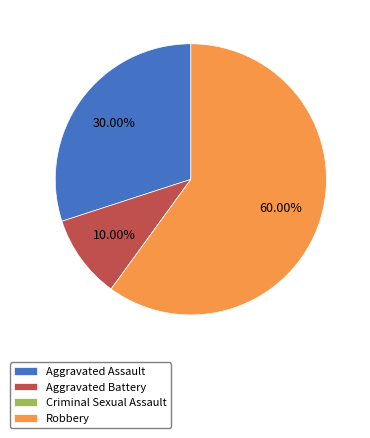

Do Robbery and Aggravated Assault together represent more than half of the pie?

Yes